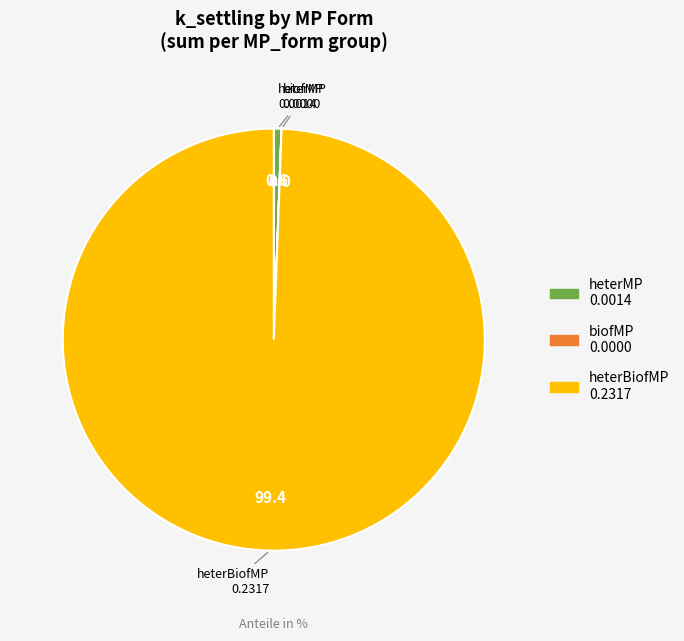

Does any single category account for the majority?

Yes